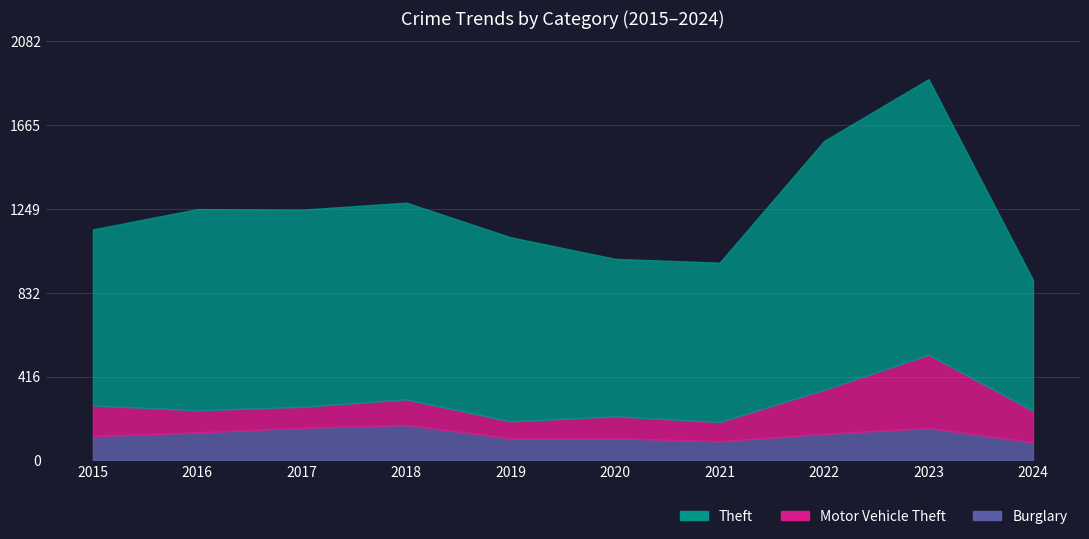

Which label corresponds to the largest value in the chart?

2023